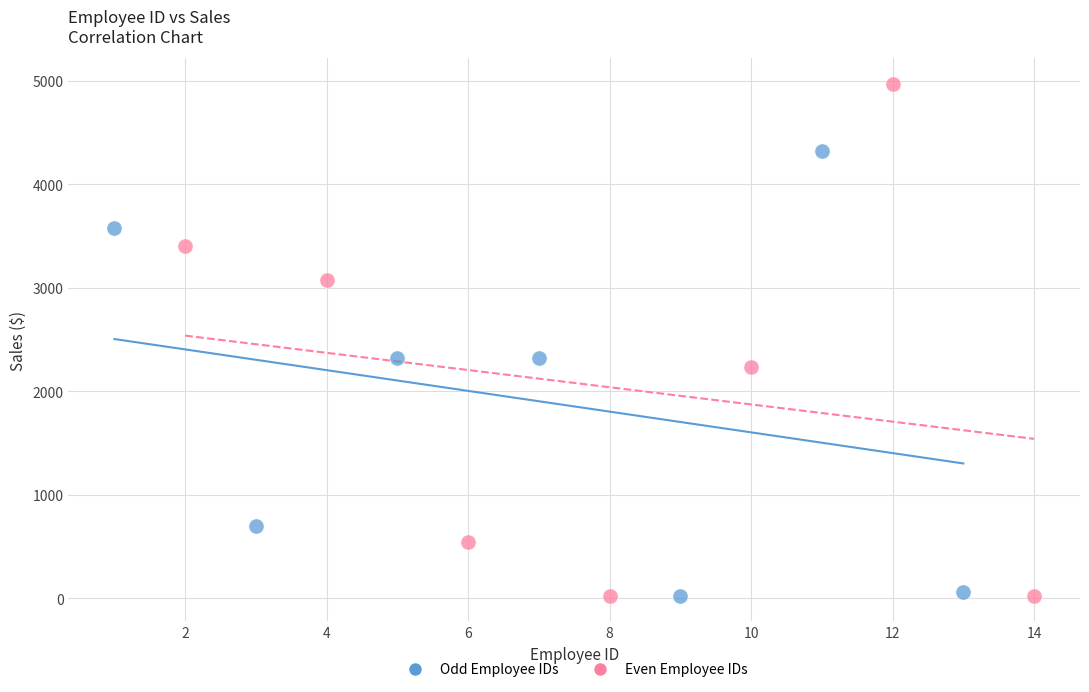

Which series reaches the maximum Y coordinate?

Even Employee IDs